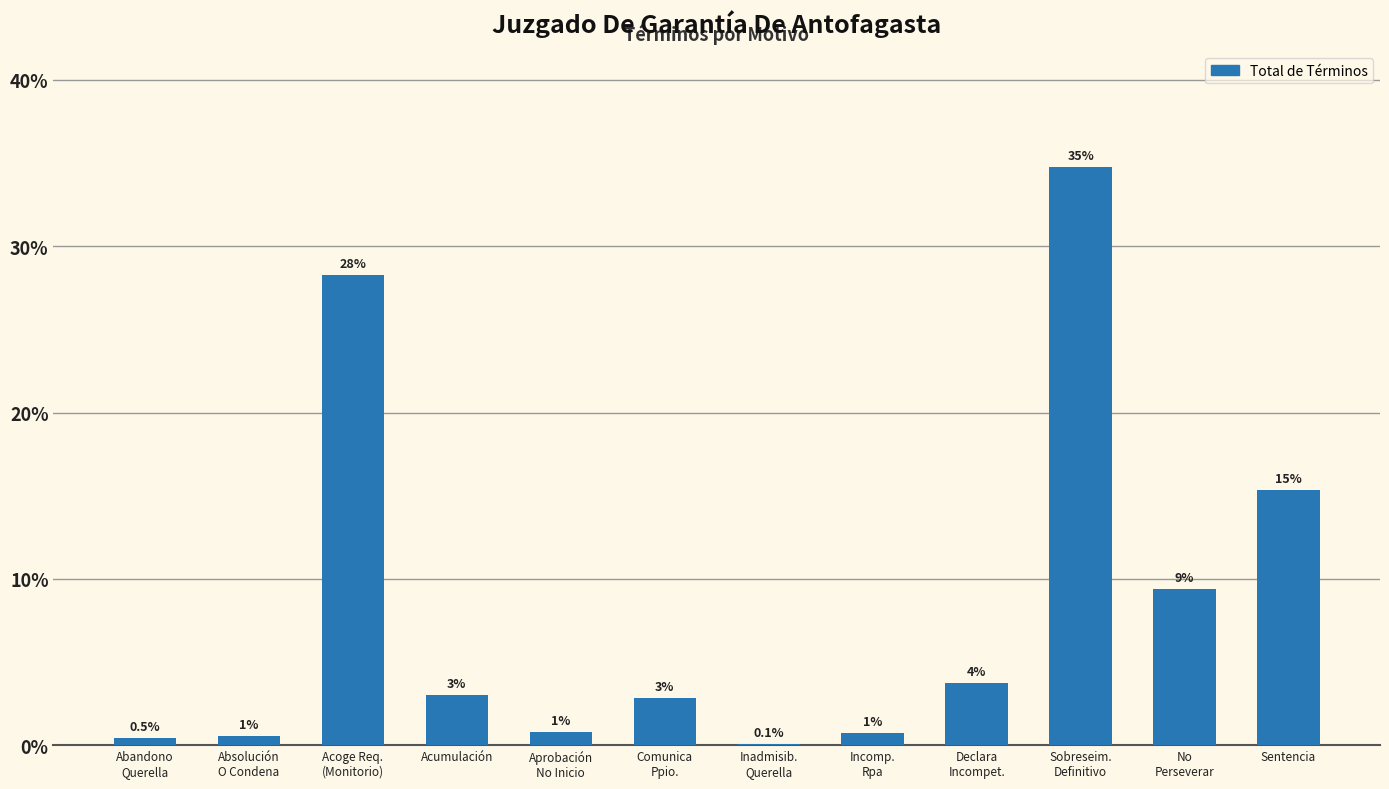

What is the average value?

8.3